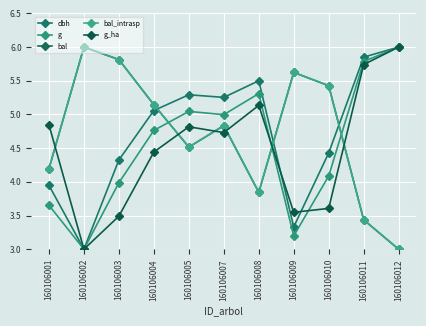

Does the chart have visible grid lines?

Yes